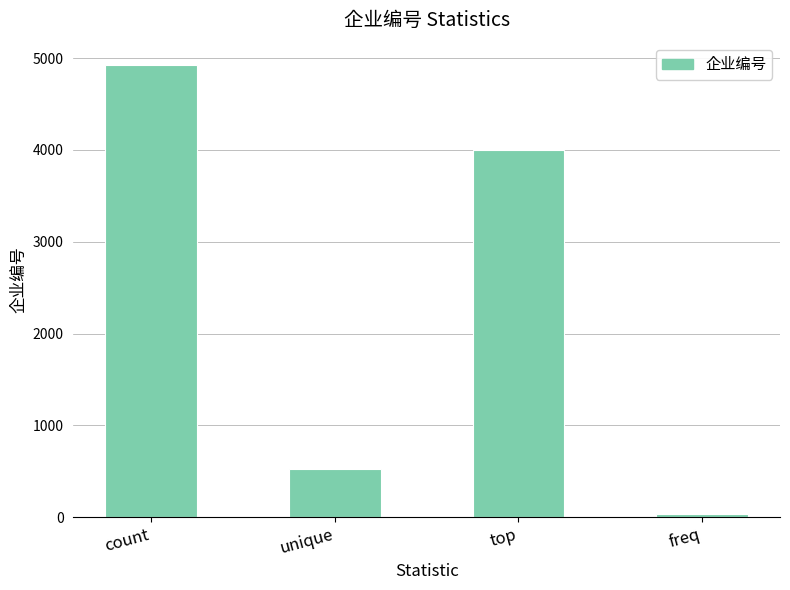

What position from the left is top?

3